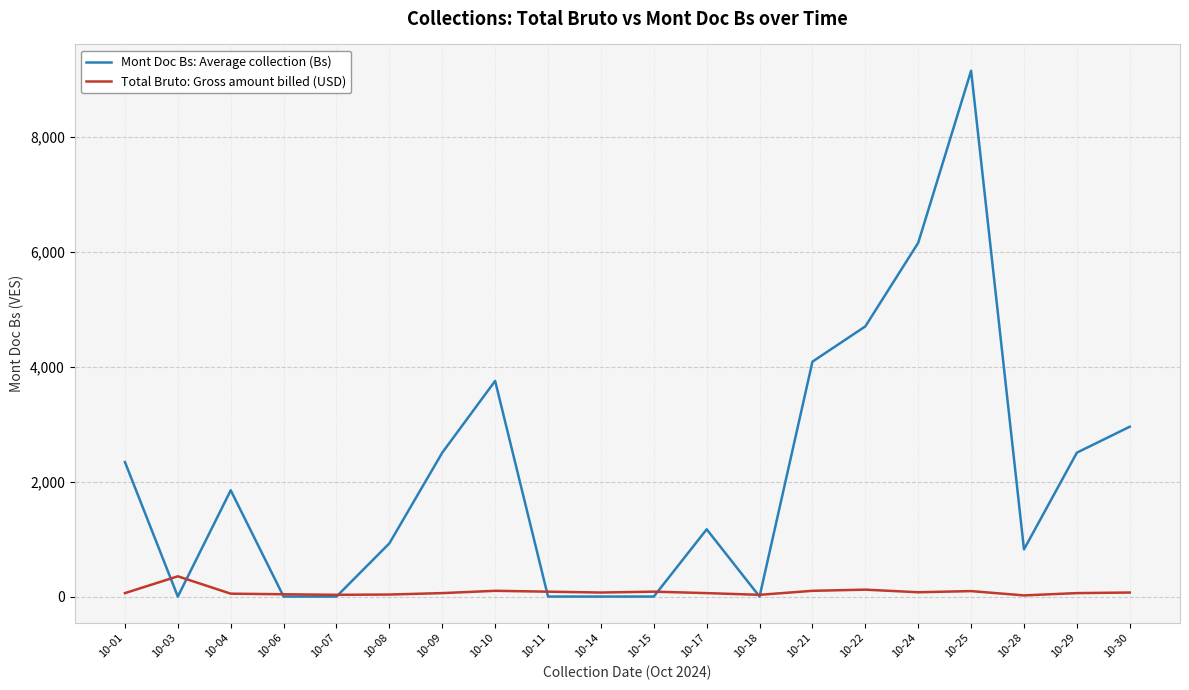

Which category has the highest value in the Mont Doc Bs: Average collection (Bs) series?

10-25